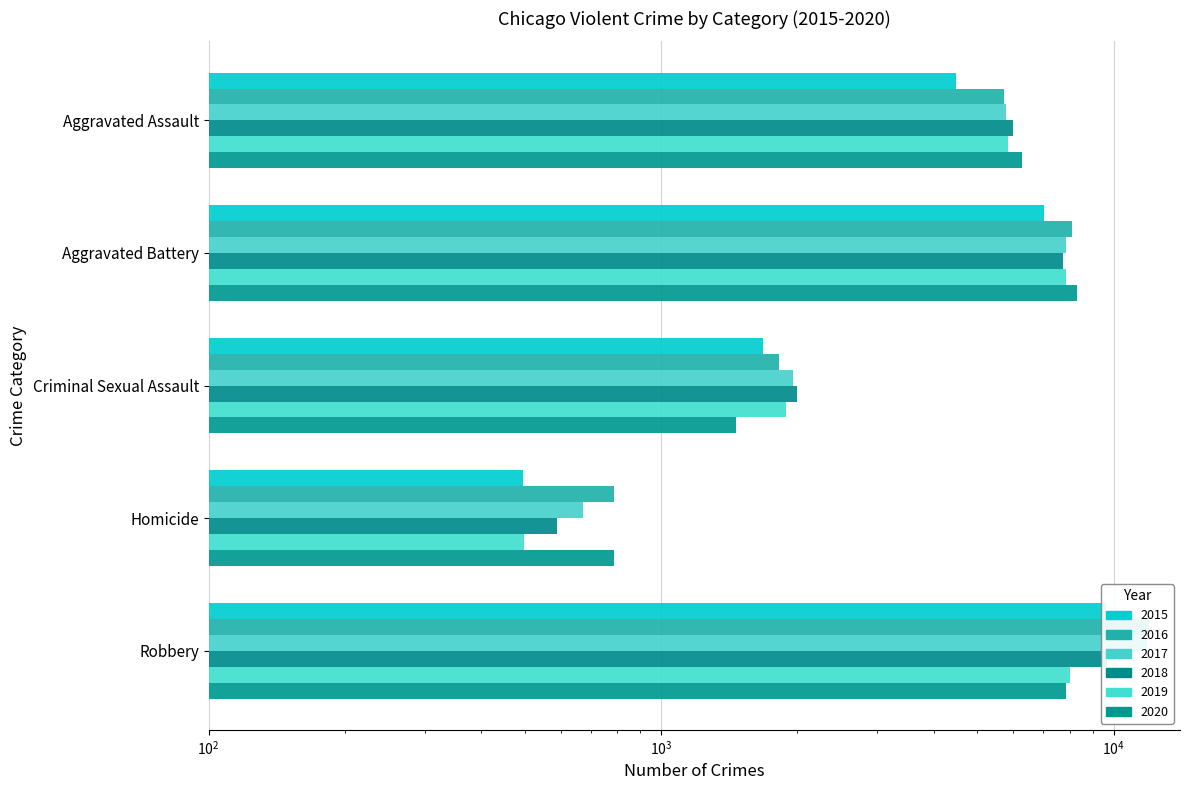

What is the difference between the maximum and minimum values in the 2018 series?

9091